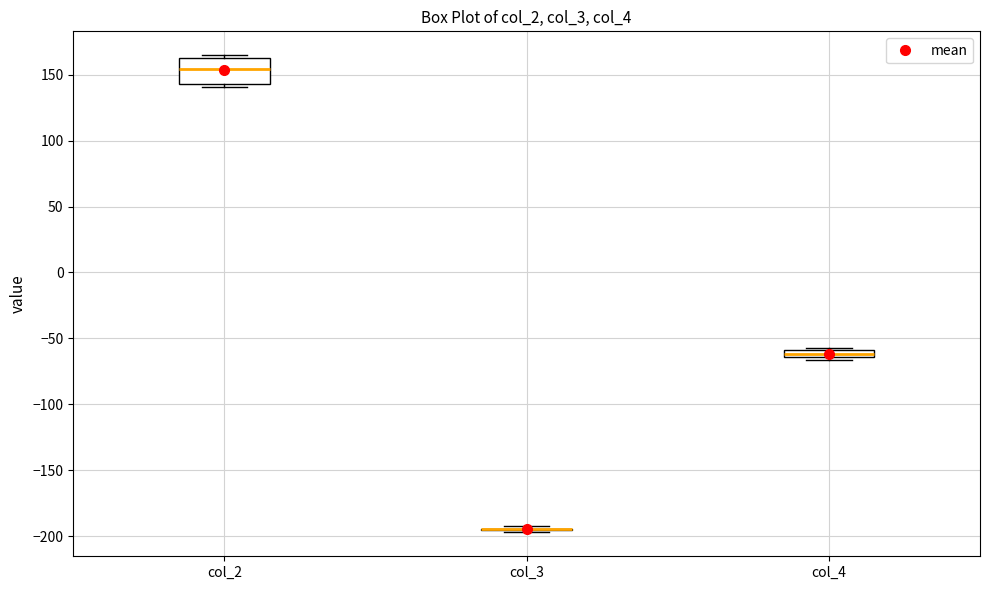

Comparing the boxes themselves (not the whiskers), which one is the tallest?

col_2